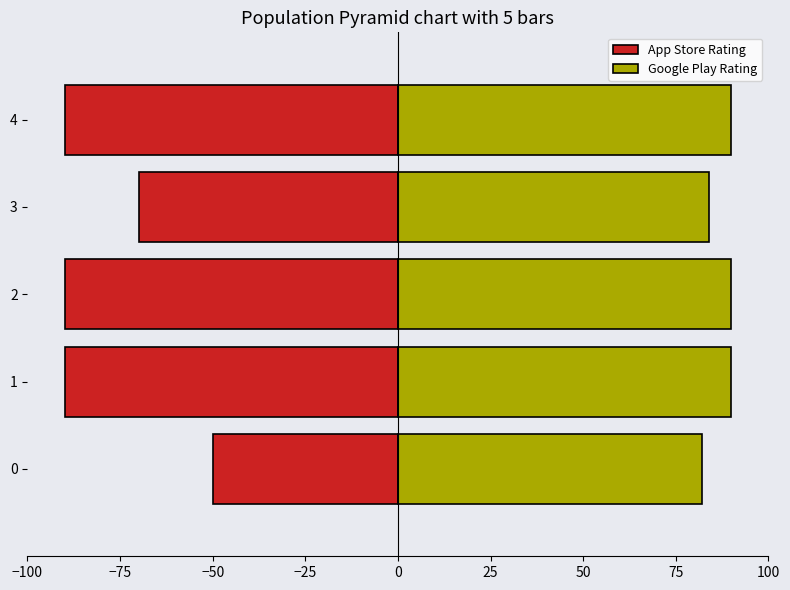

What is the highest value of the App Store Rating series?

-50